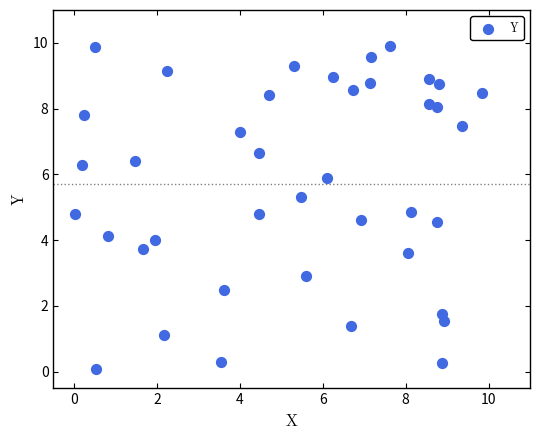

What is the range of Y values (max minus min)?

9.8